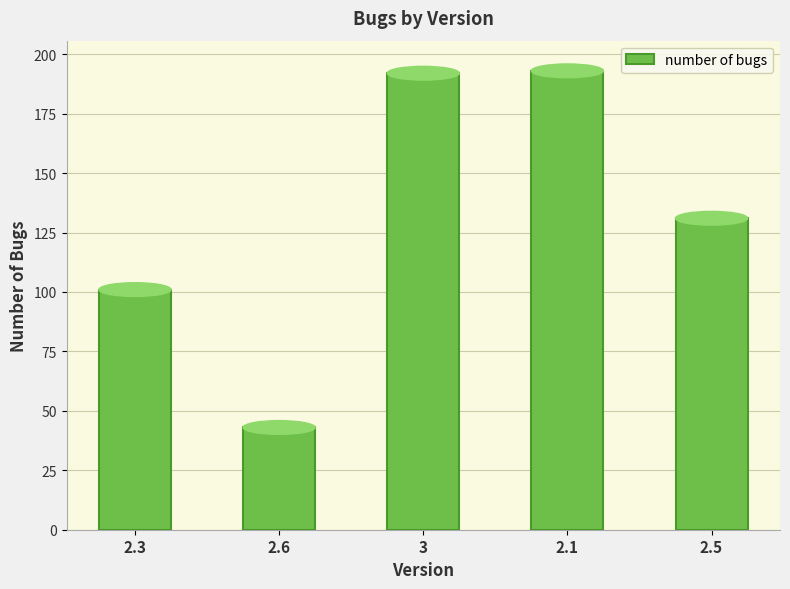

How many data points are less than 131?

2